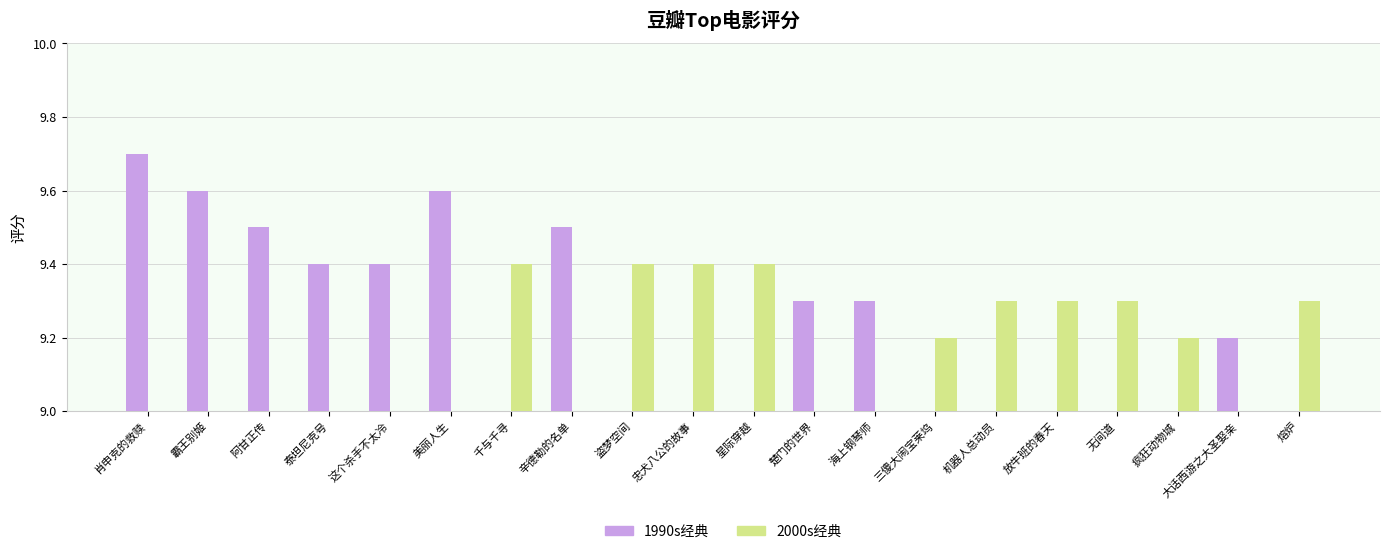

Reading left to right, extract all data points from this chart.

1990s经典: 9.7	9.6	9.5	9.4	9.4	9.6	0.0	9.5	0.0	0.0	0.0	9.3	9.3	0.0	0.0	0.0	0.0	0.0	9.2	0.0
2000s经典: 0.0	0.0	0.0	0.0	0.0	0.0	9.4	0.0	9.4	9.4	9.4	0.0	0.0	9.2	9.3	9.3	9.3	9.2	0.0	9.3